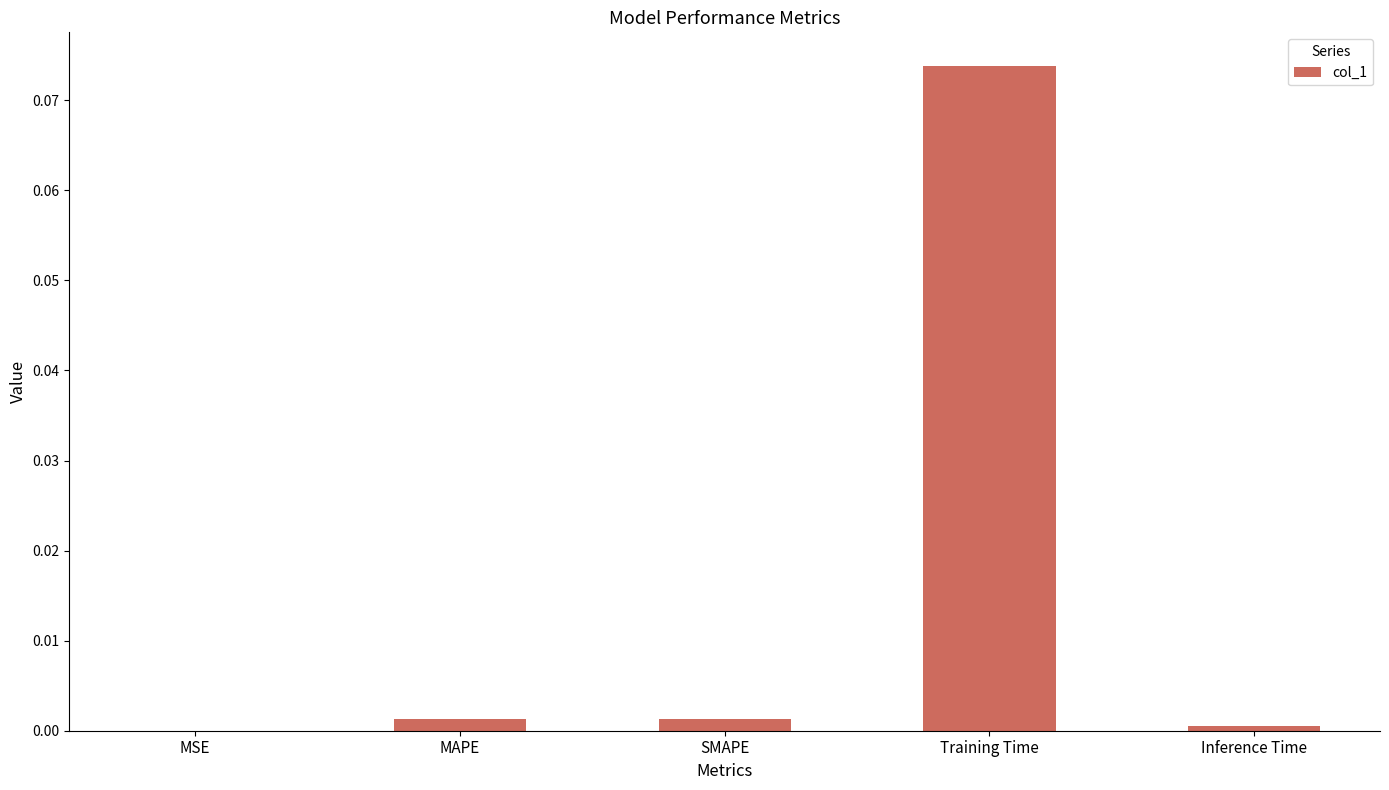

True or false: the data shows 0.0 at Inference Time.

True